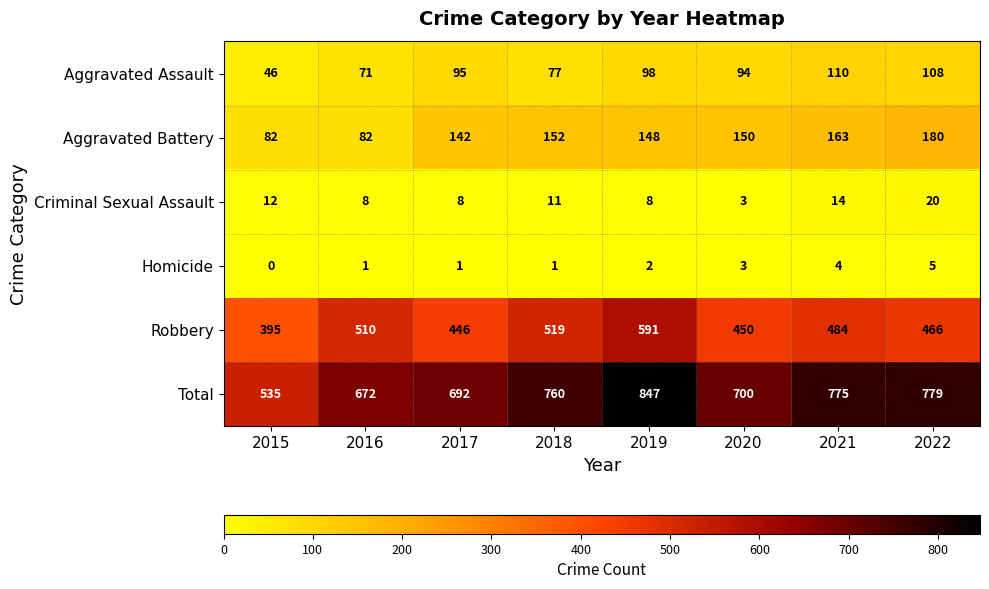

What is the approximate value of Criminal Sexual Assault at 2019?

8